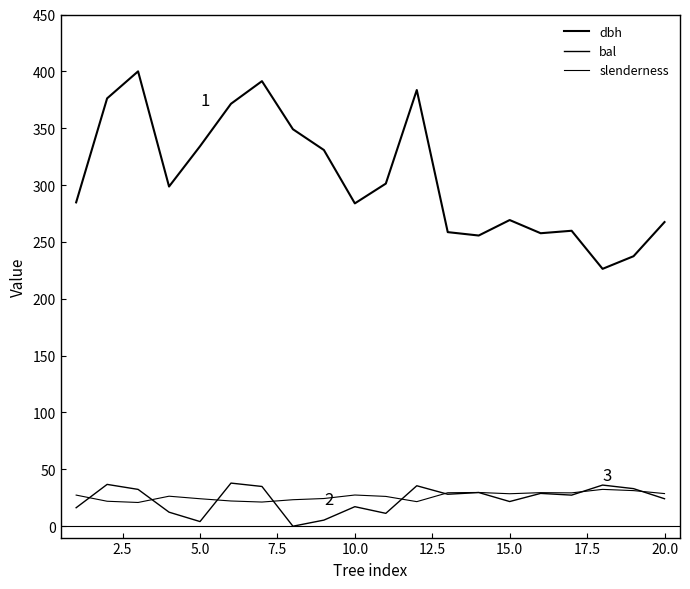

Which series has the widest spread of values?

dbh